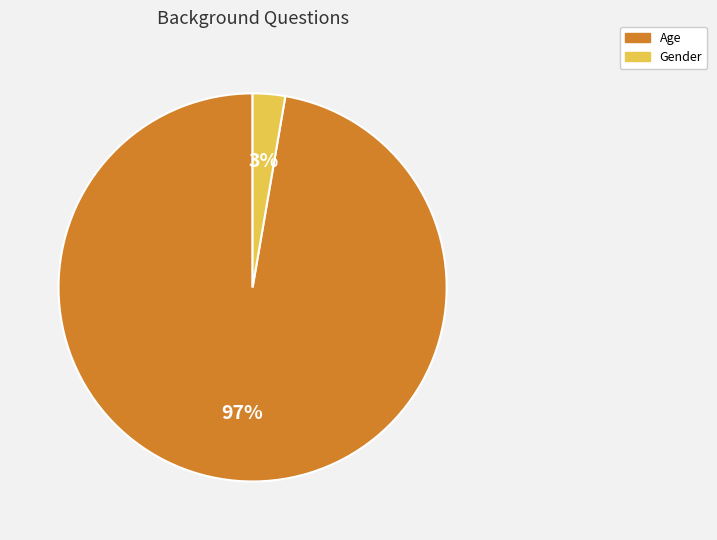

Which slice represents more than half of the pie?

Age